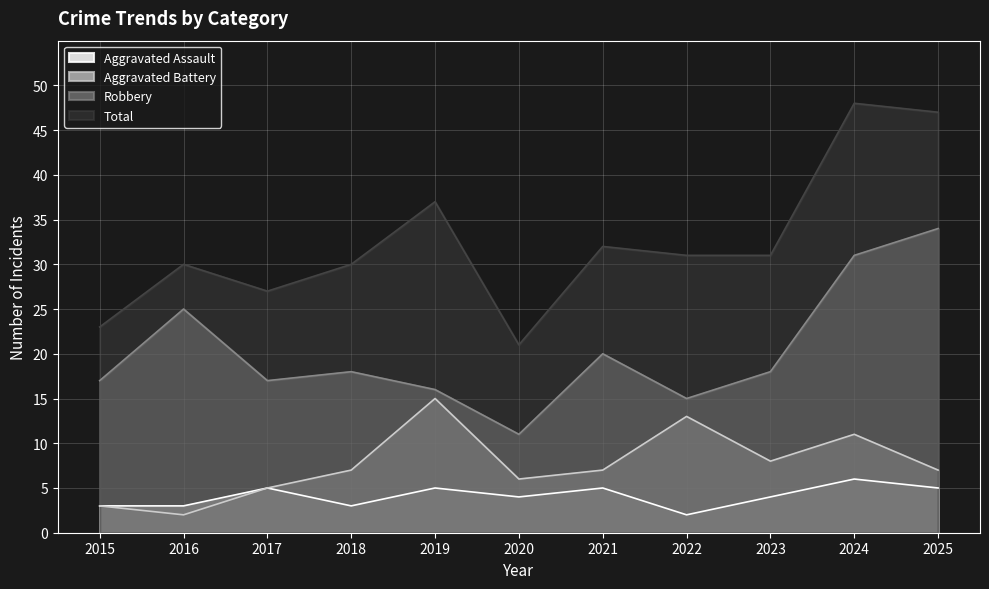

Reading left to right, list all the values displayed in this chart.

Aggravated Assault: 3	3	5	3	5	4	5	2	4	6	5
Aggravated Battery: 3	2	5	7	15	6	7	13	8	11	7
Robbery: 17	25	17	18	16	11	20	15	18	31	34
Total: 23	30	27	30	37	21	32	31	31	48	47